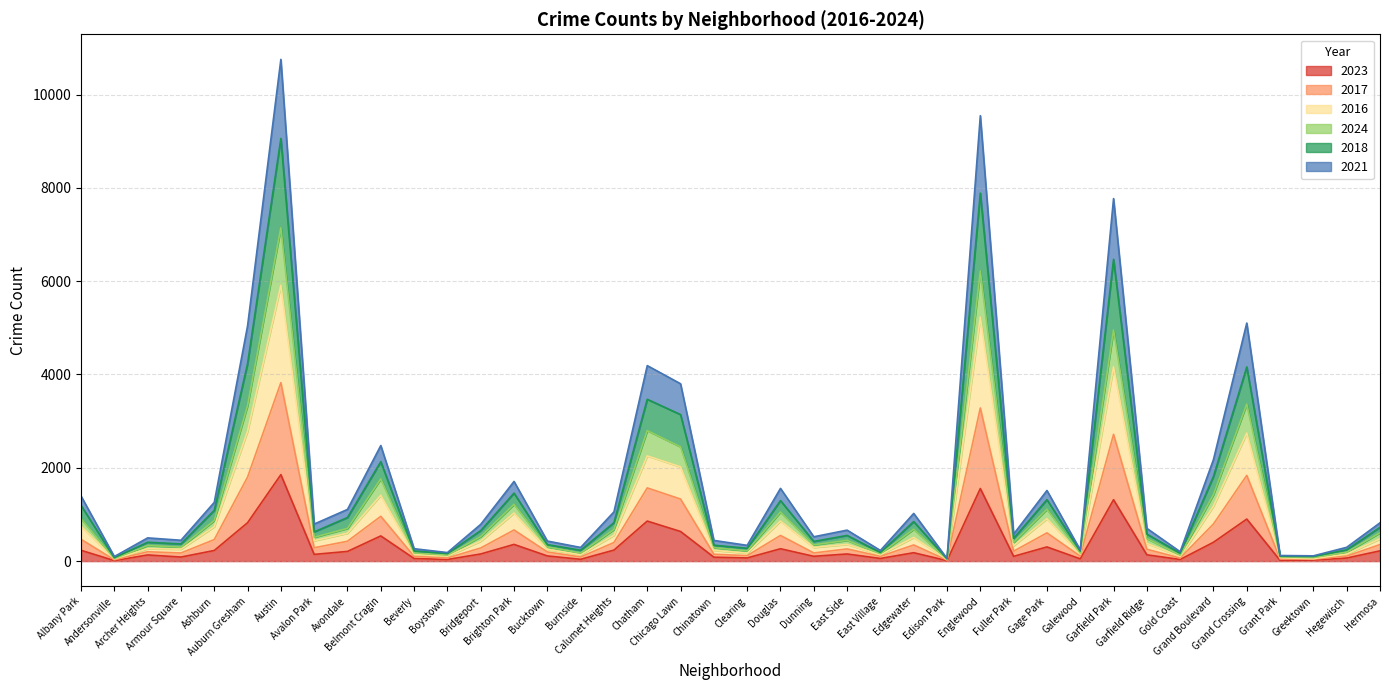

At which category is the sum across all series the highest?

Austin